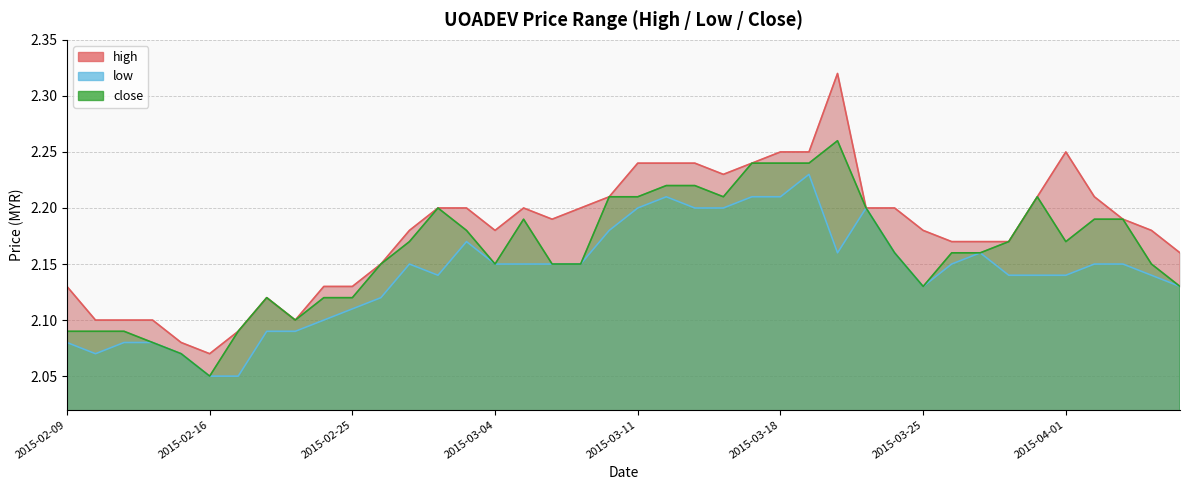

At which category does low reach its first local peak?

2015-02-27